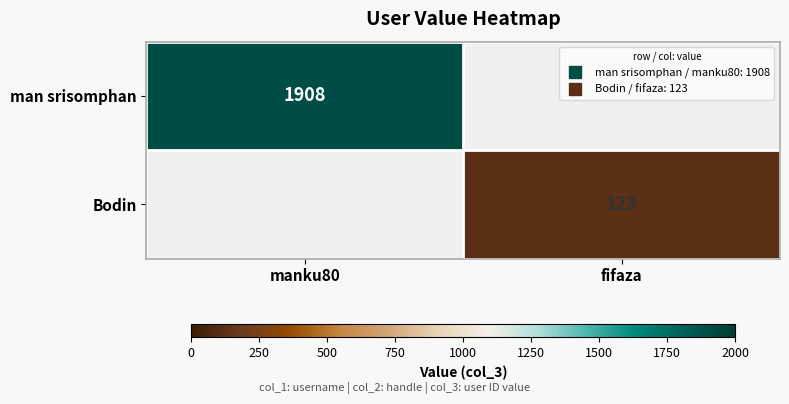

What is the maximum value shown in the chart?

1908.0